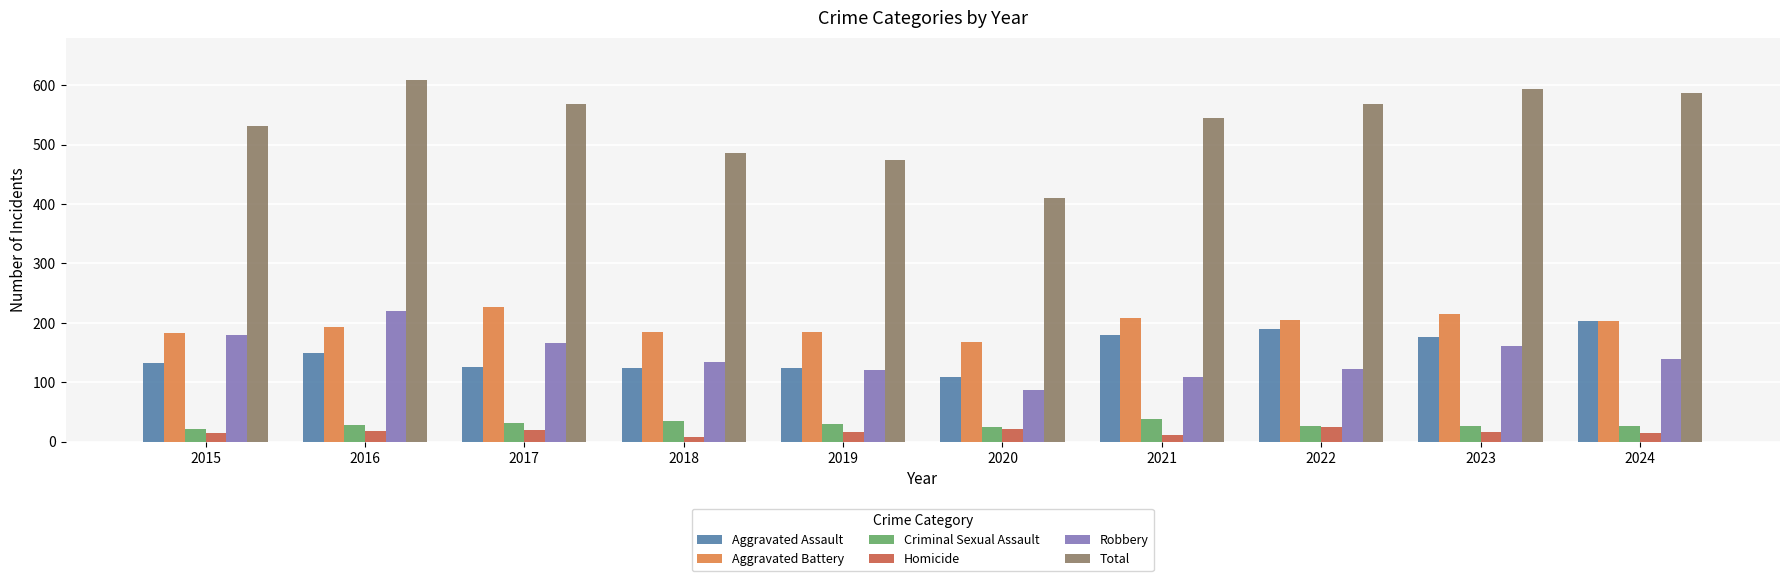

How many groups of bars are there?

10